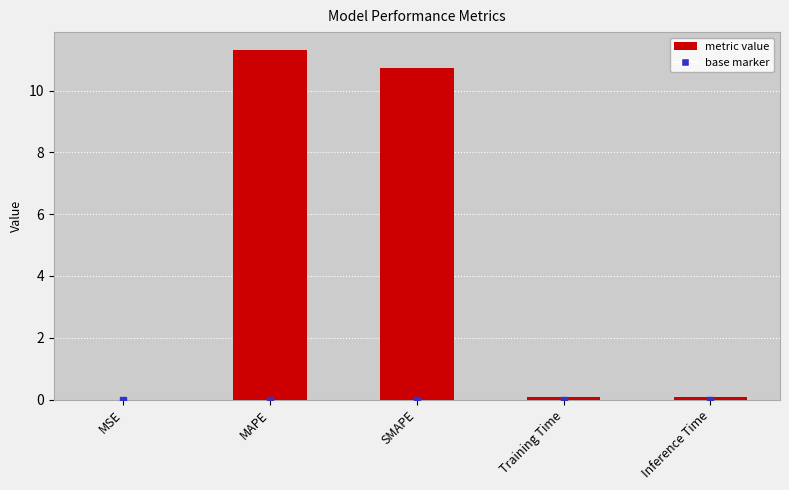

What is the average value?

4.4